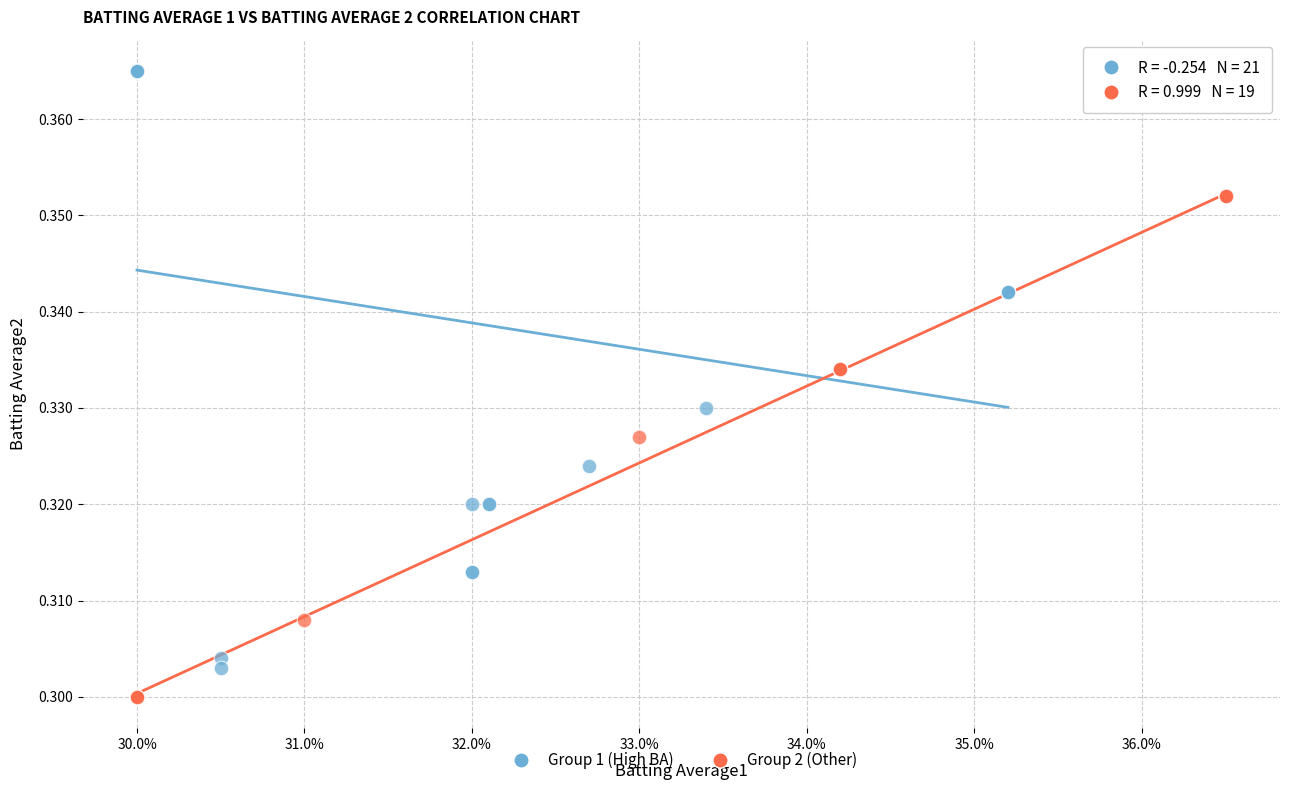

Which series has the largest Y range (max minus min)?

Group 1 (High BA)